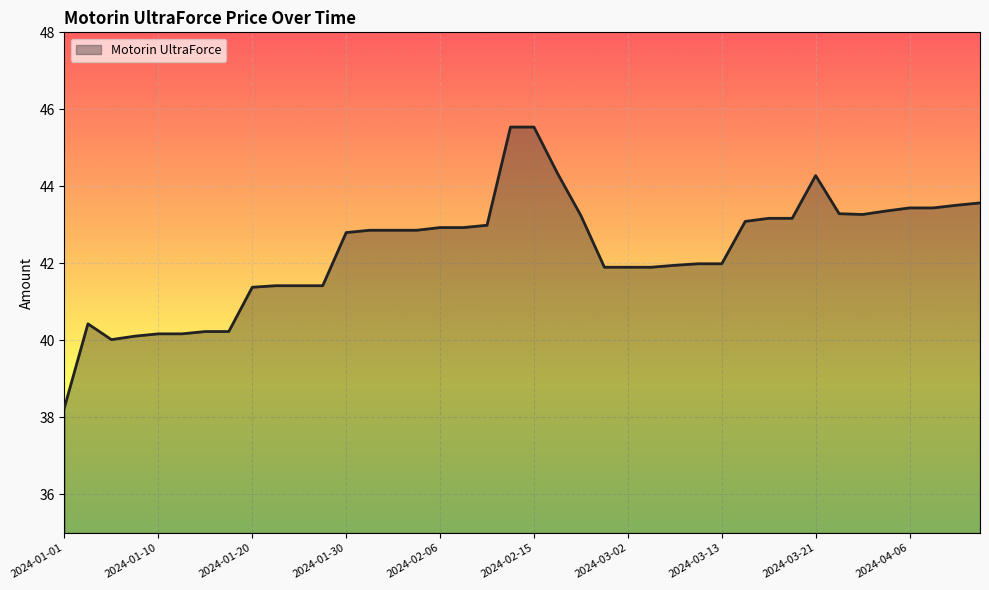

What is the maximum value shown in the chart?

45.5